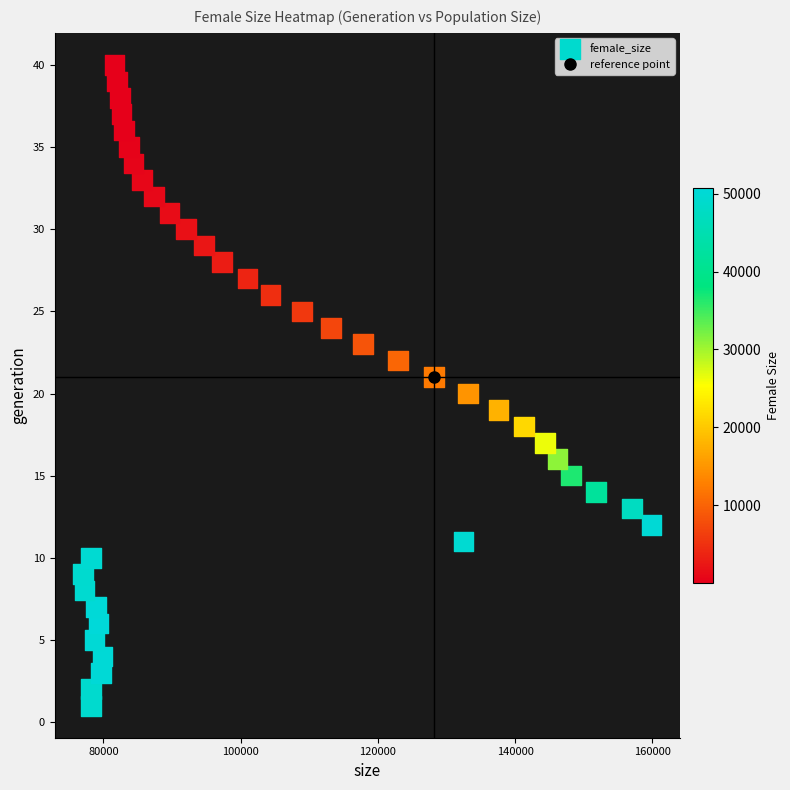

What is the range of Y values (max minus min)?

39